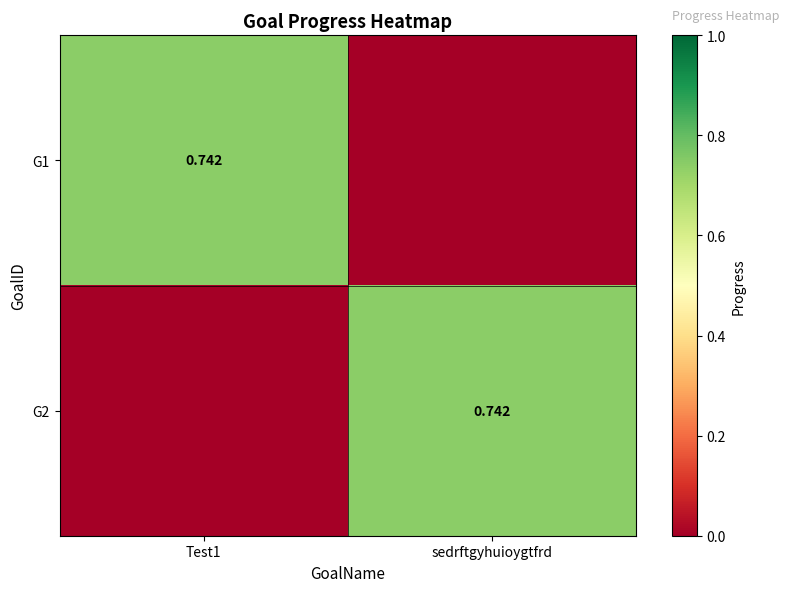

Between Test1 and sedrftgyhuioygtfrd, which series saw the biggest shift?

G1